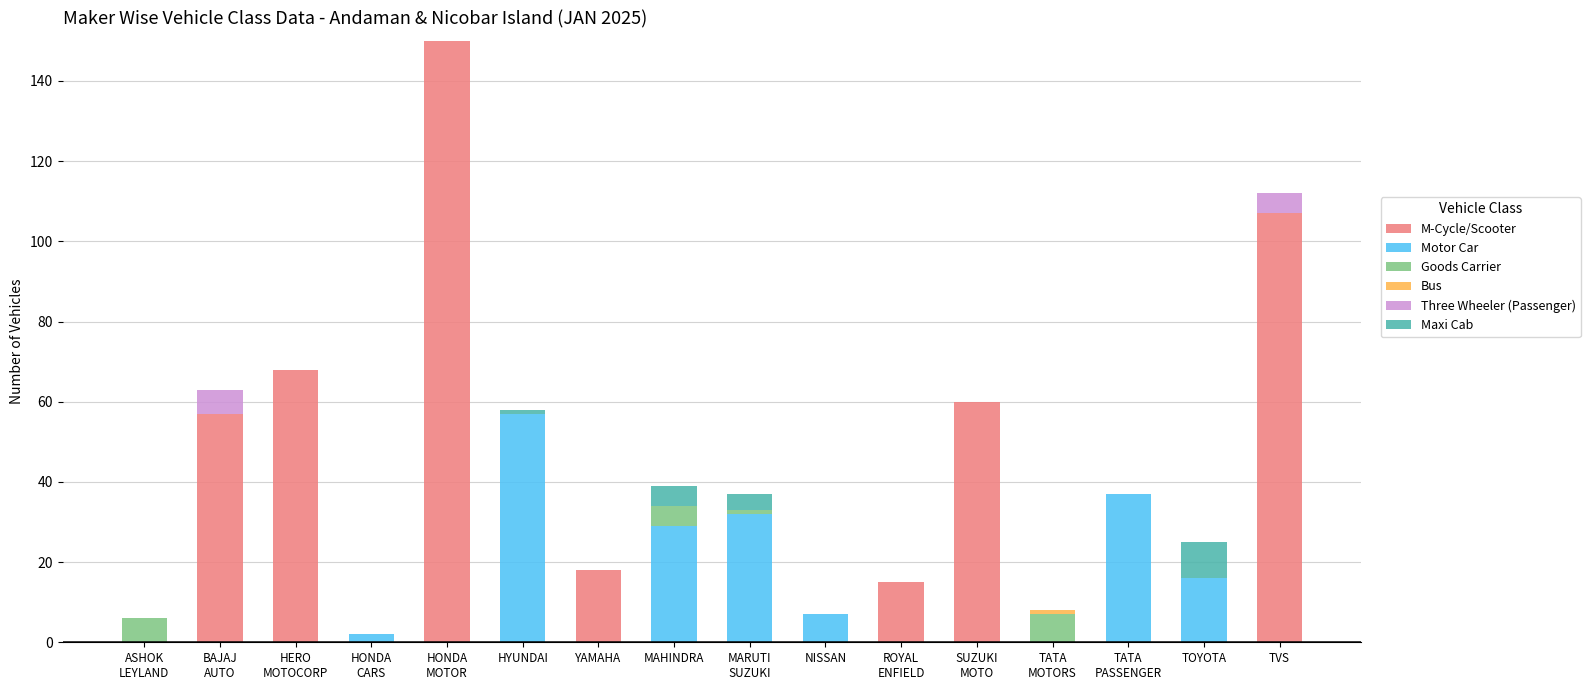

What is the total value across all series at MAHINDRA?

39